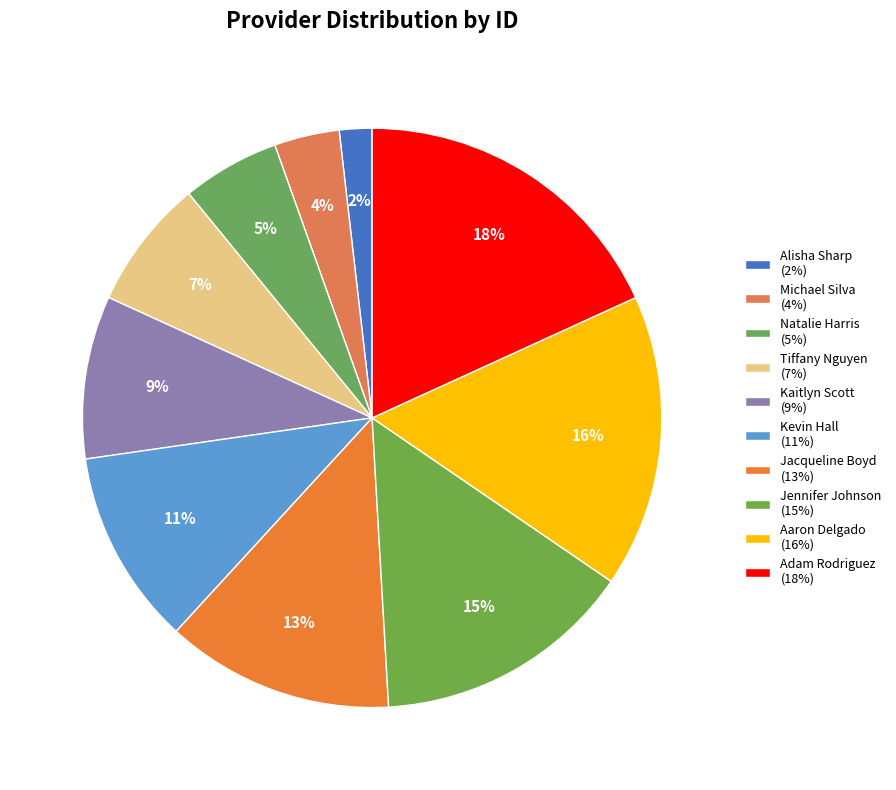

How many segments does this pie chart have?

10